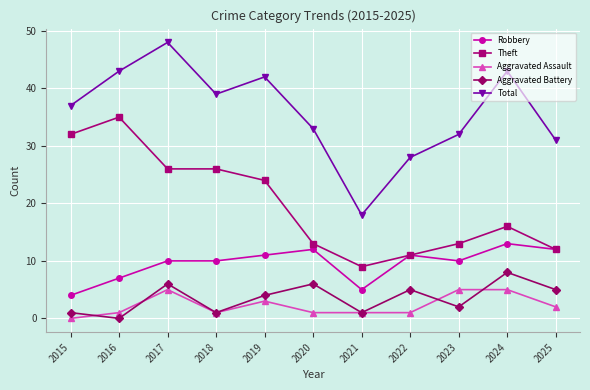

How many distinct data groups are displayed?

5